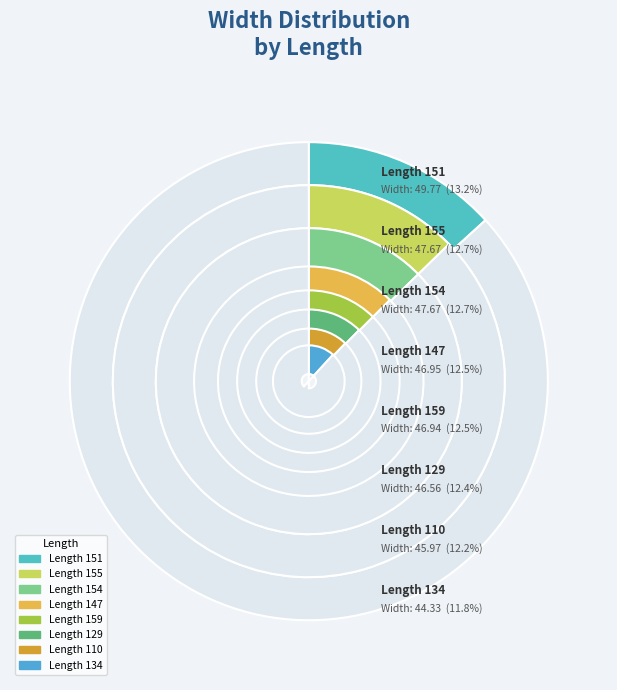

Which slice is the smallest?

134